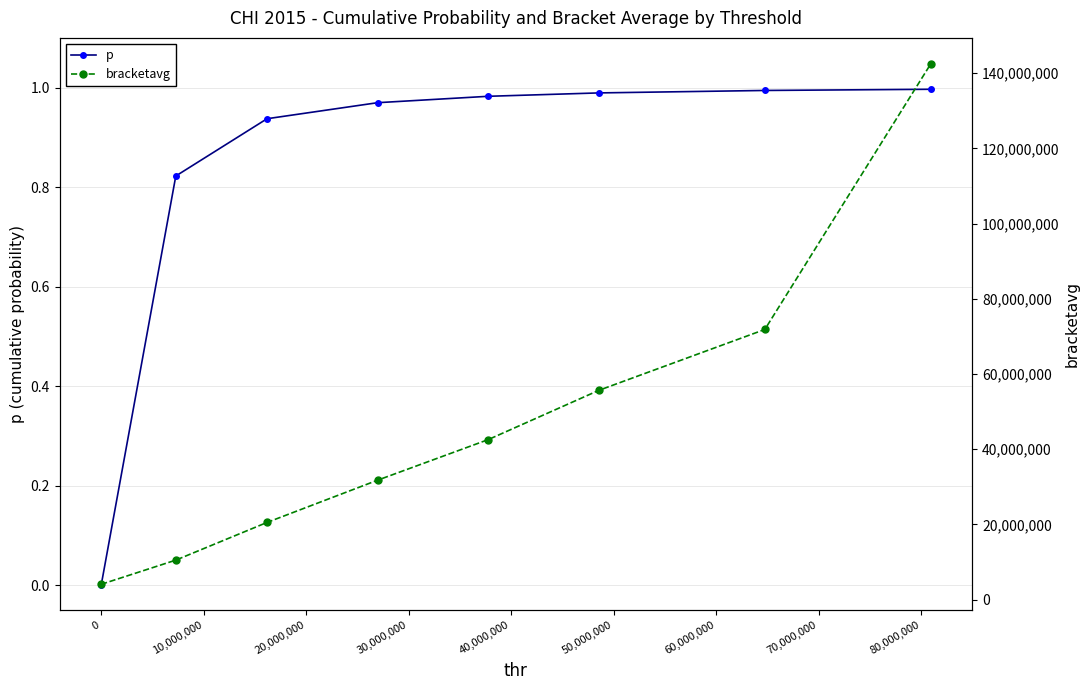

True or false: bracketavg and p cross at least once.

False